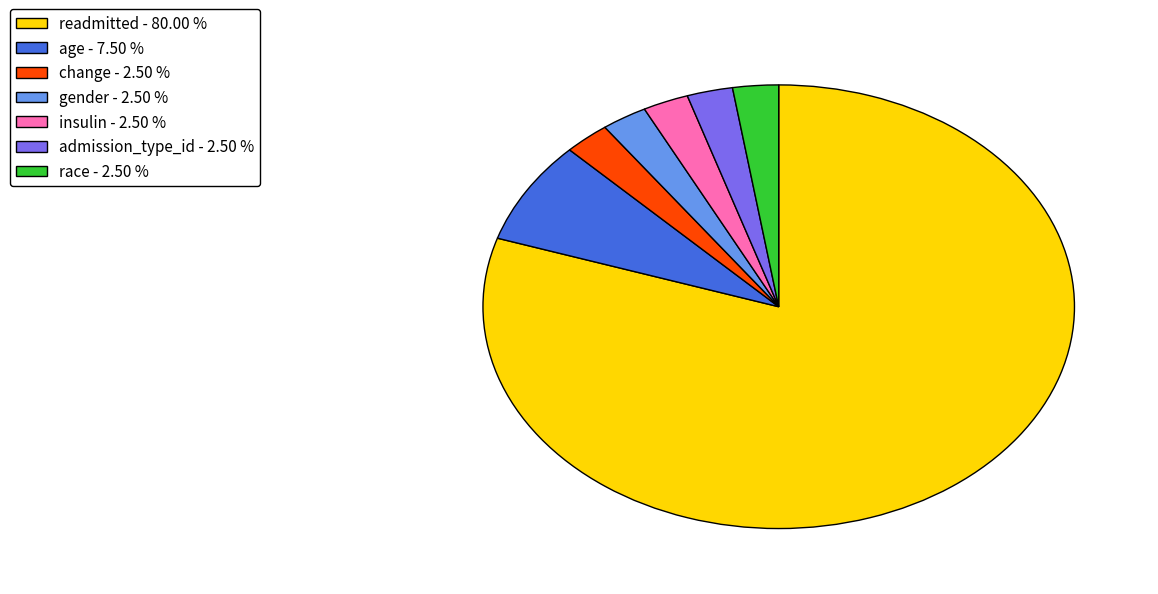

What is the majority slice?

readmitted - 80.00 %